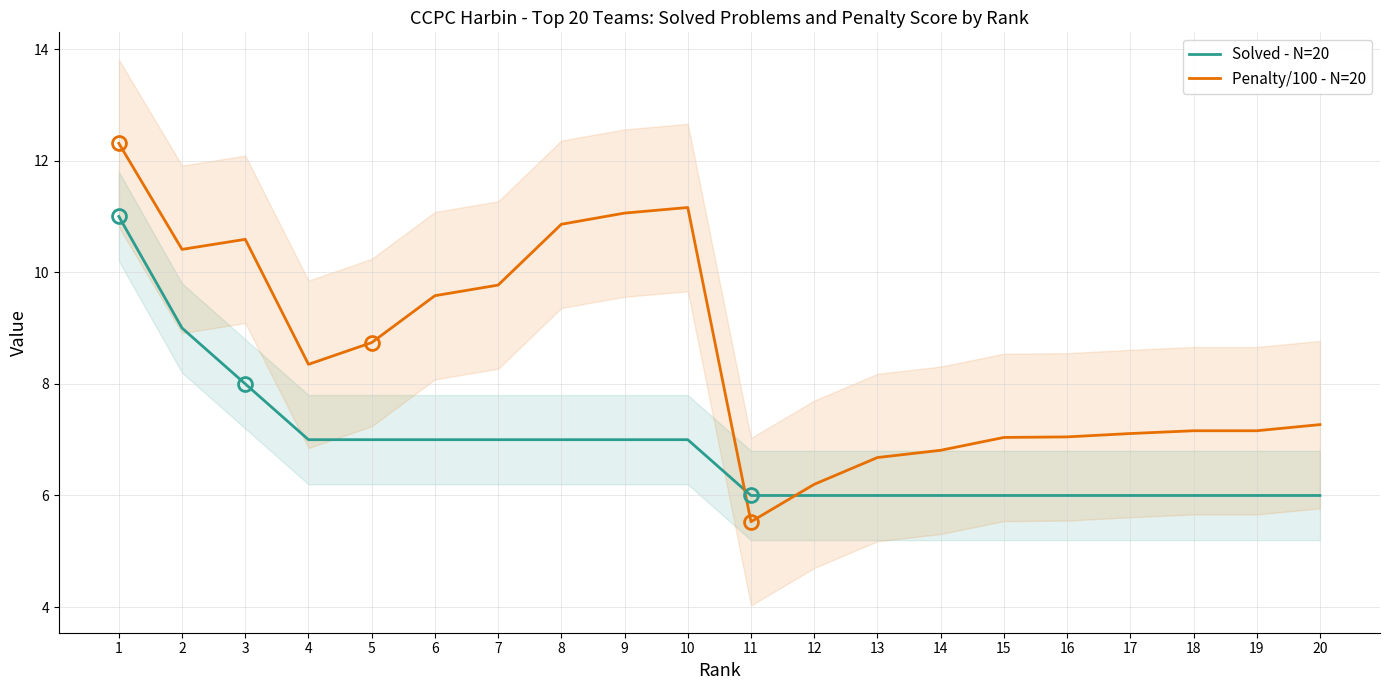

What is the value of the Solved - N=20 point at the 9th from the left?

7.0